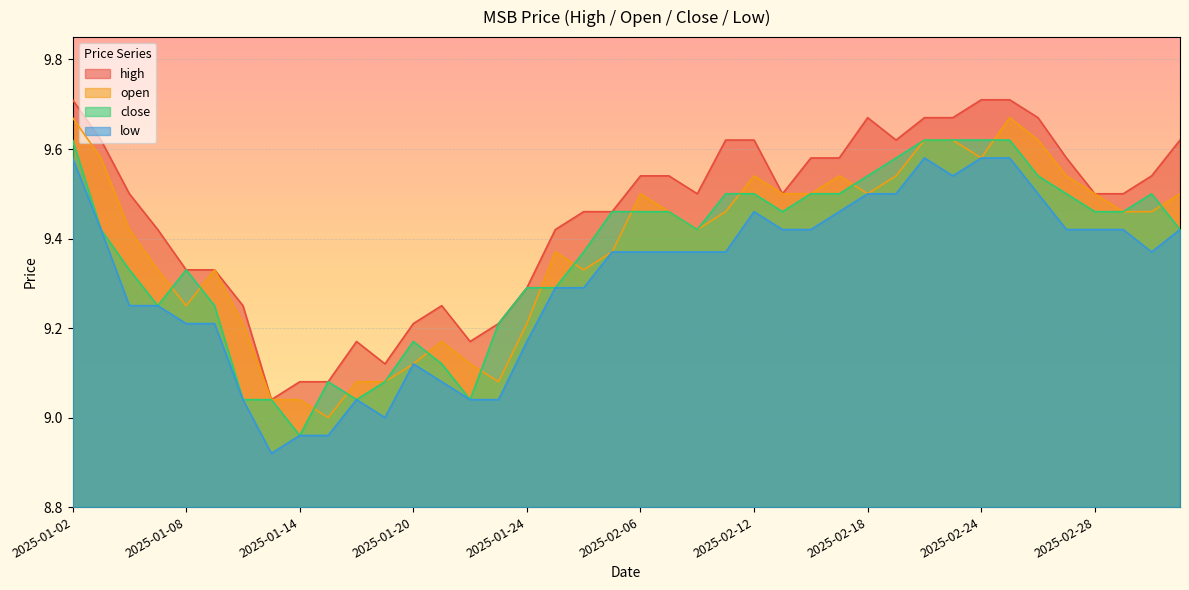

What is the difference between the maximum and minimum values in the close series?

0.7